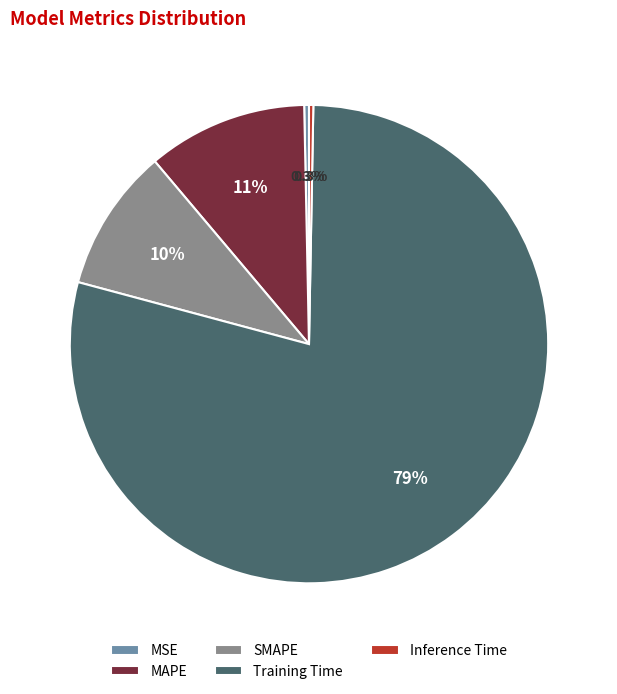

What is the majority slice?

Training Time